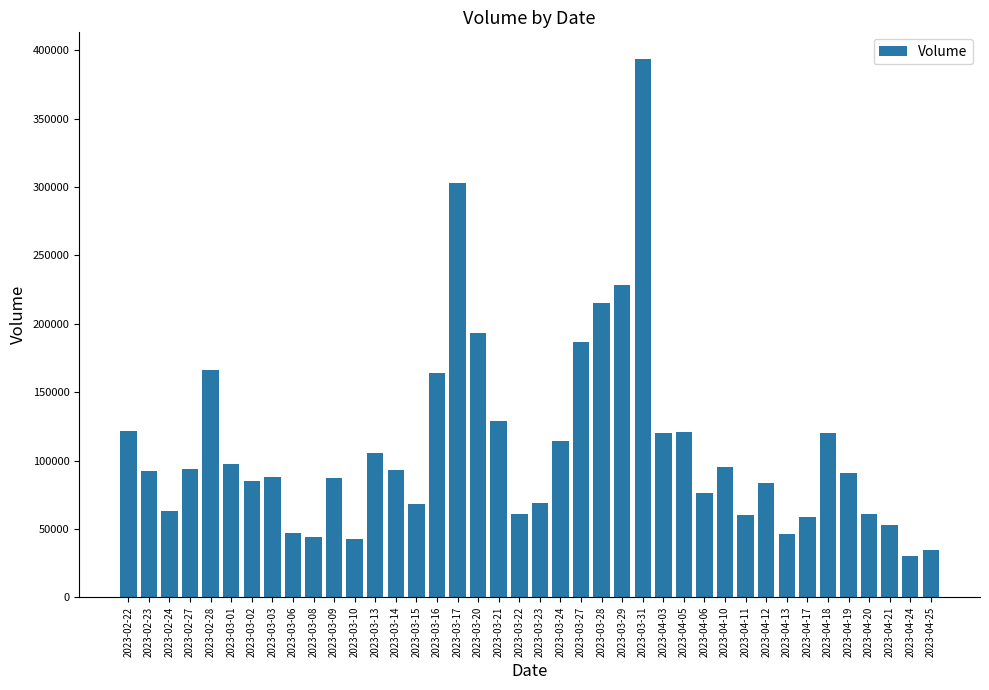

What is the label of the 28th bar from the left?

2023-04-05